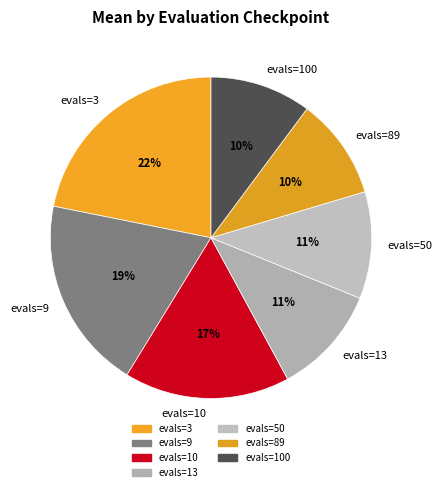

To the nearest percent, what percentage of the pie is evals=100?

10%